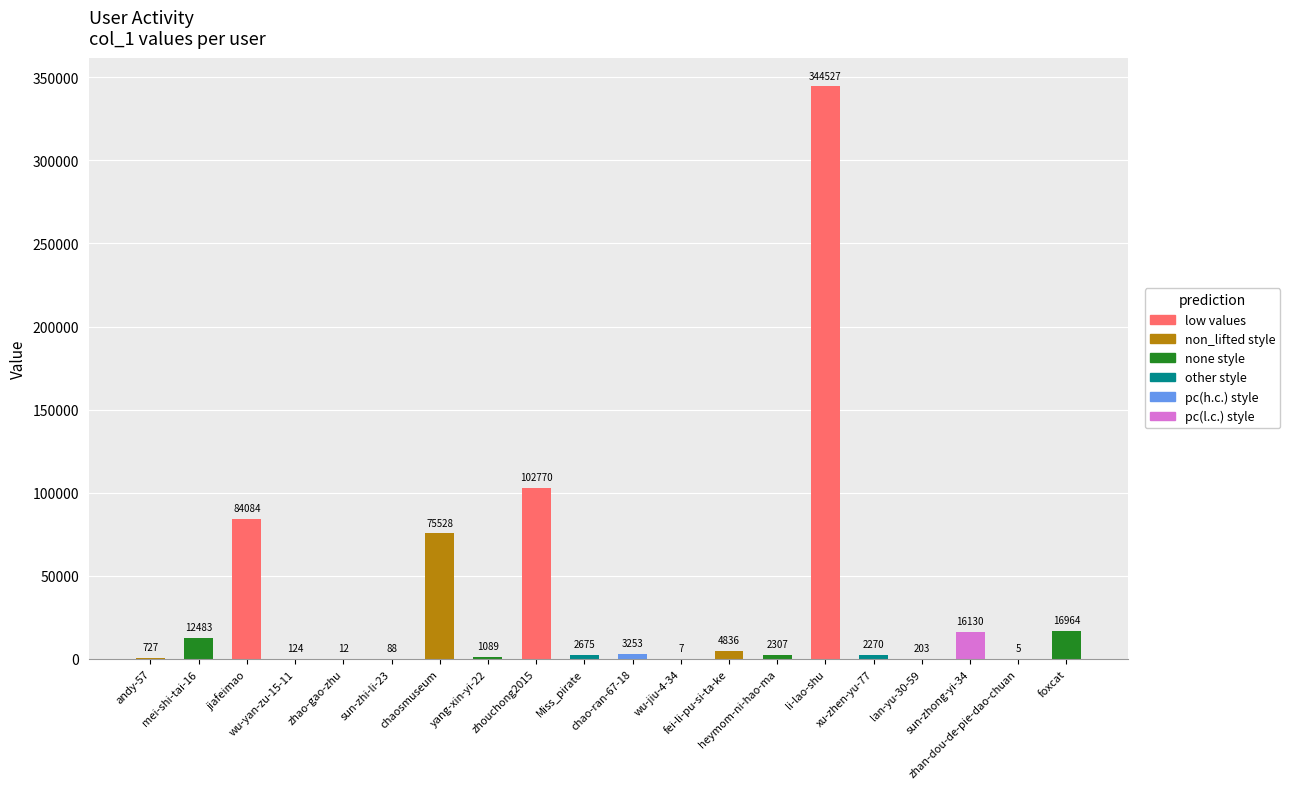

Reading left to right, transcribe all the data shown in this chart.

andy-57=727	mei-shi-tai-16=12483	jiafeimao=84084	wu-yan-zu-15-11=124	zhao-gao-zhu=12	sun-zhi-li-23=88	chaosmuseum=75528	yang-xin-yi-22=1089	zhouchong2015=102770	Miss_pirate=2675	chao-ran-67-18=3253	wu-jiu-4-34=7	fei-li-pu-si-ta-ke=4836	heymom-ni-hao-ma=2307	li-lao-shu=344527	xu-zhen-yu-77=2270	lan-yu-30-59=203	sun-zhong-yi-34=16130	zhan-dou-de-pie-dao-chuan=5	foxcat=16964